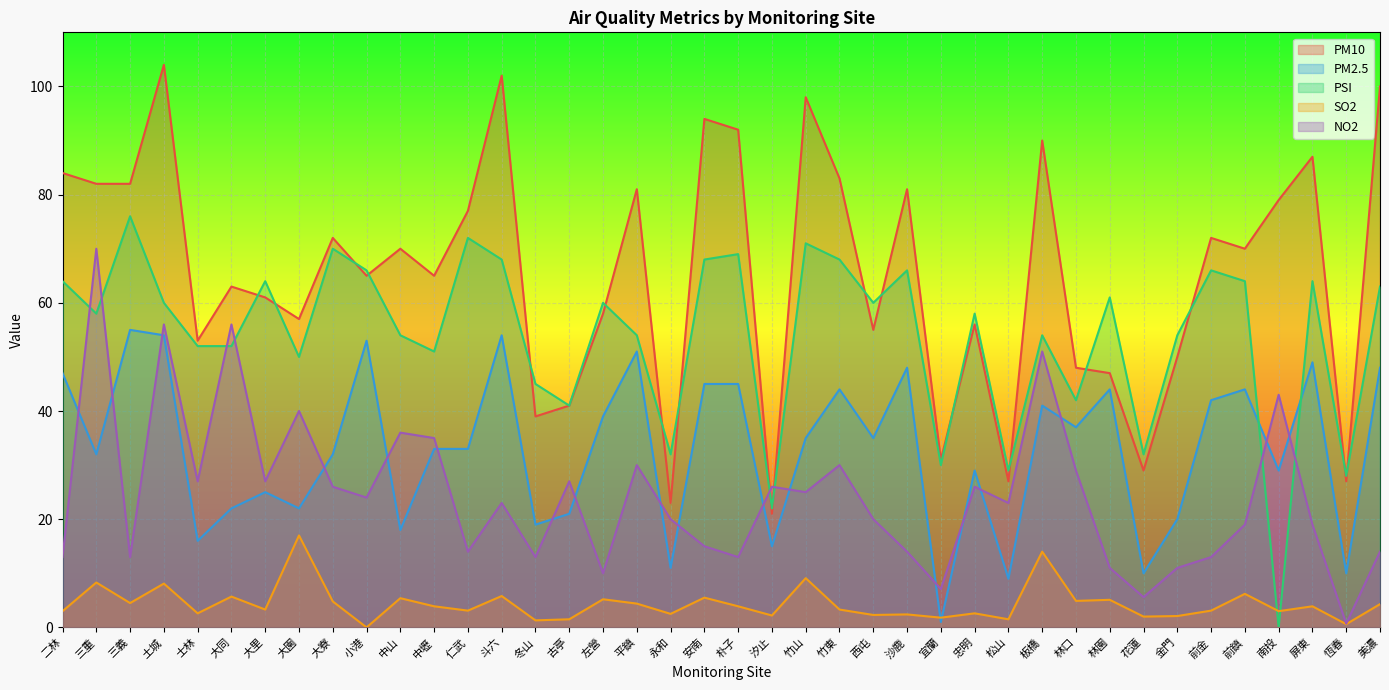

Where do PM2.5 and NO2 first cross each other?

二林 and 三重